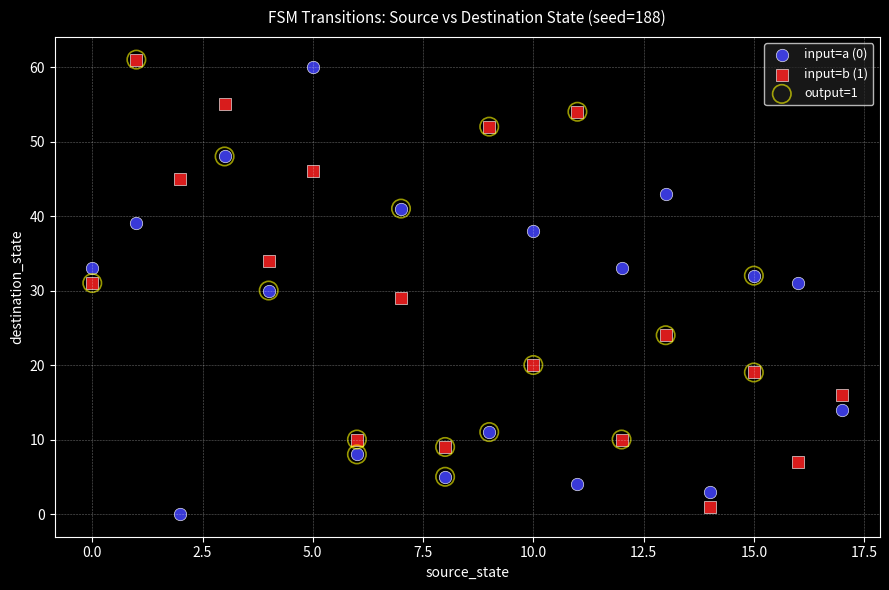

What are all the series names shown in the legend?

input=a (0), input=b (1), output=1